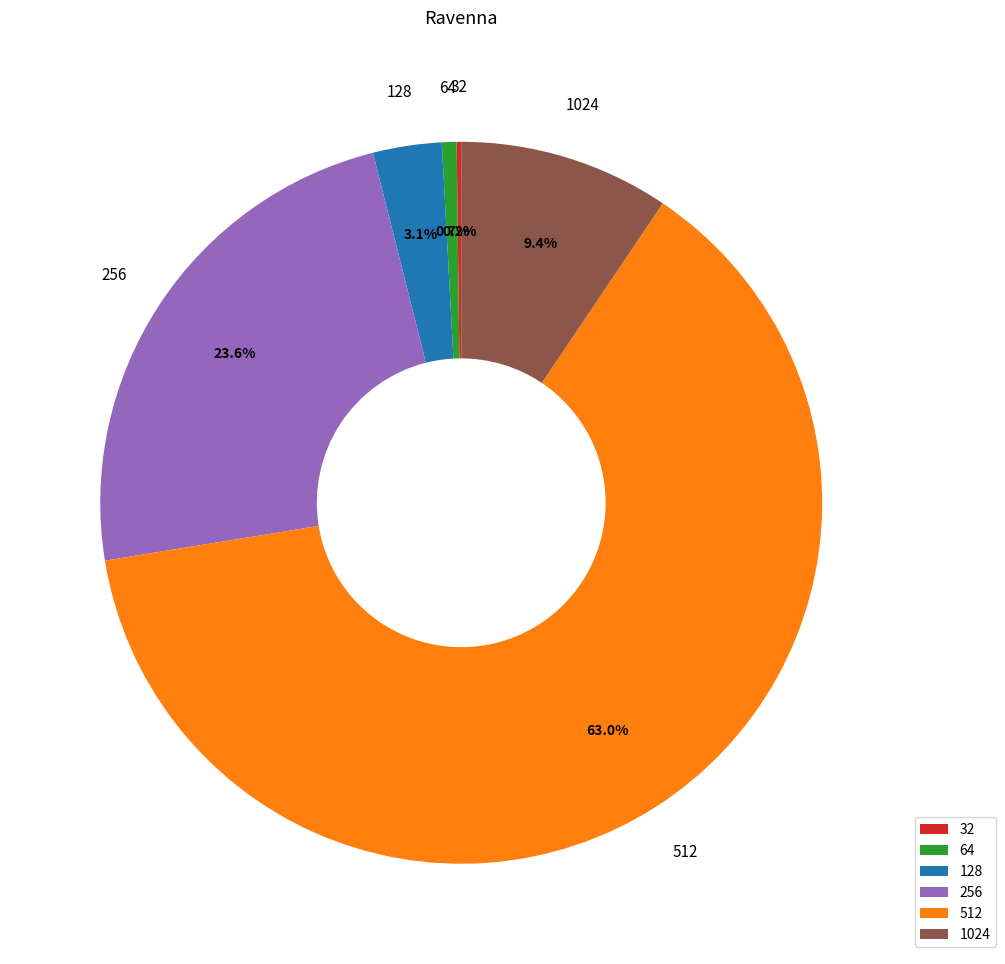

Between 512 and 64, which is larger?

512